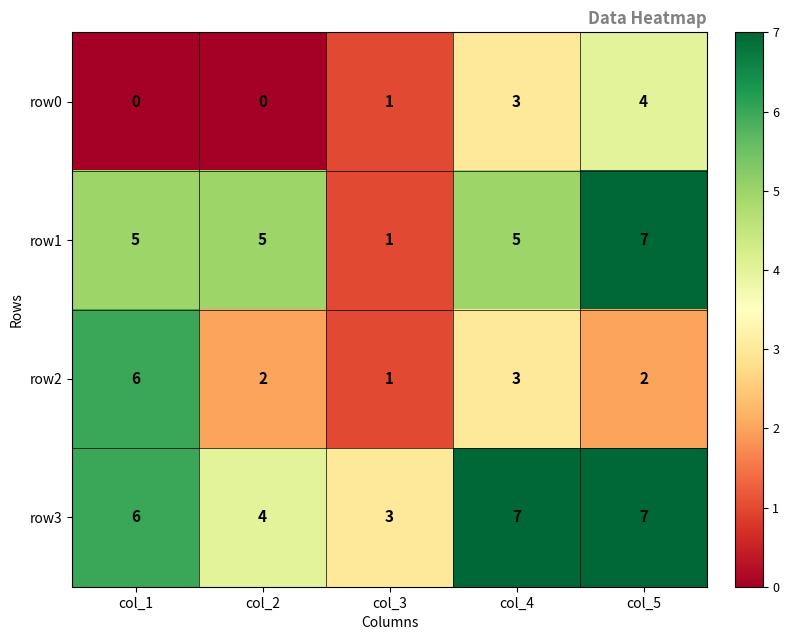

What is the sum of the row2 values at col_1 and col_2?

8